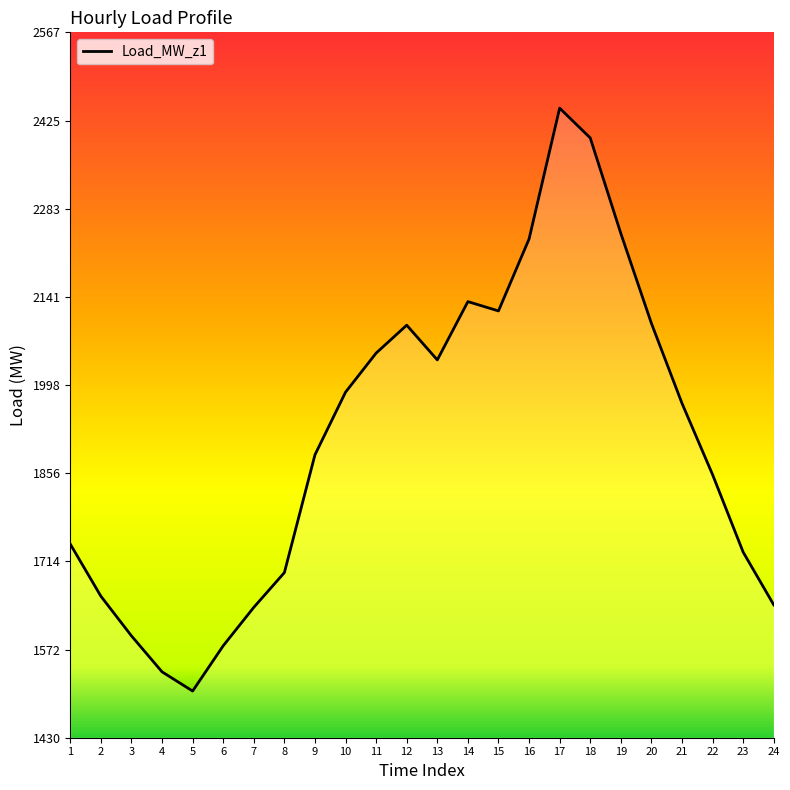

Does the chart display data point markers on the line(s)?

No